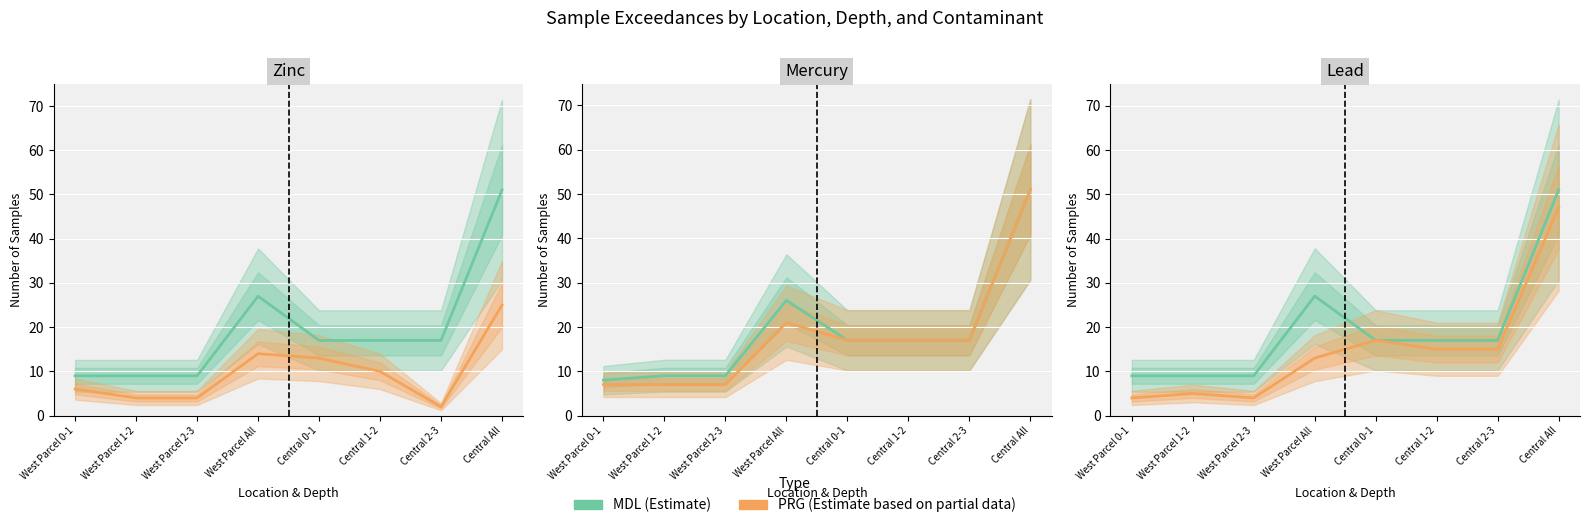

What is the total value across all series at West Parcel 2-3?

13